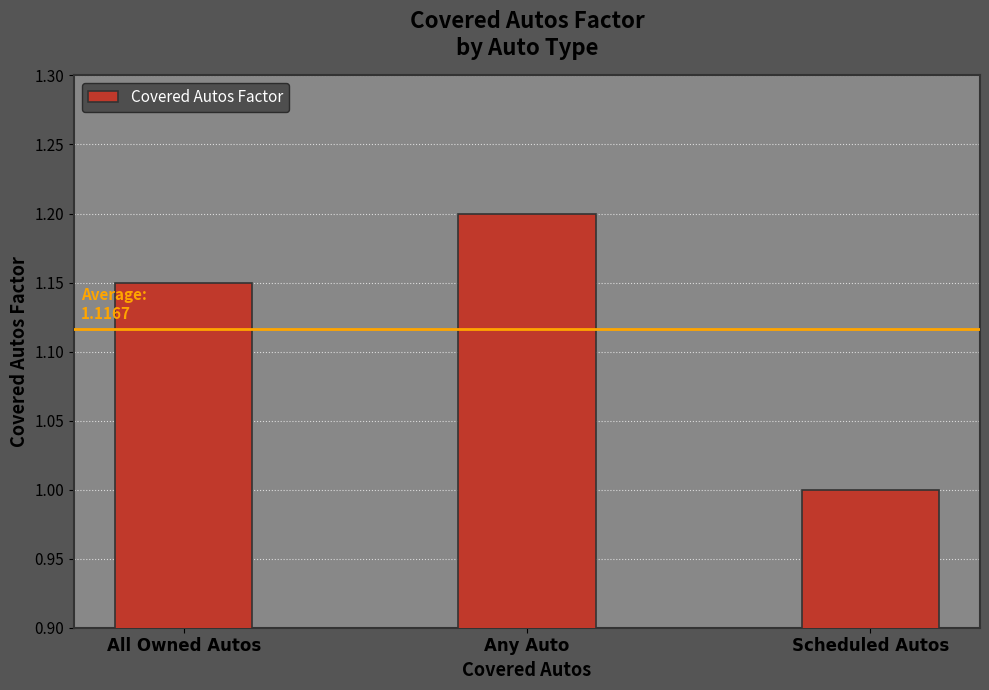

What is the value of the 2nd bar from the left?

1.2